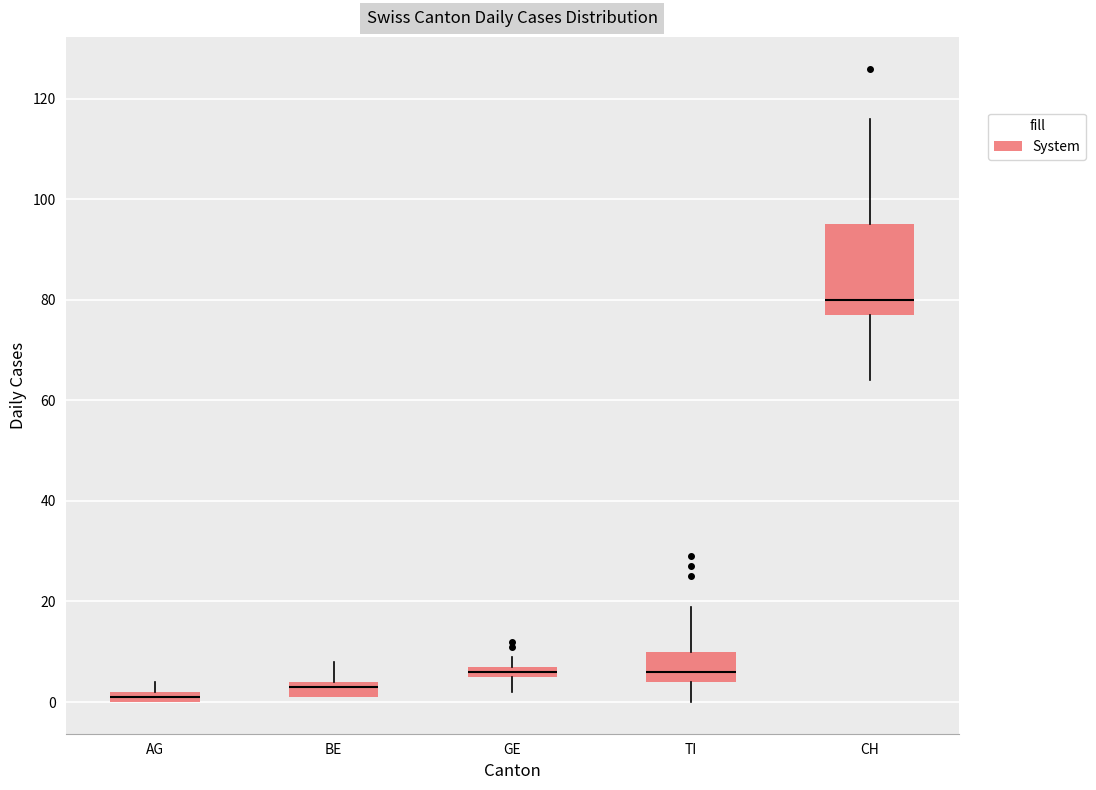

Comparing the boxes themselves (not the whiskers), which one is the tallest?

CH